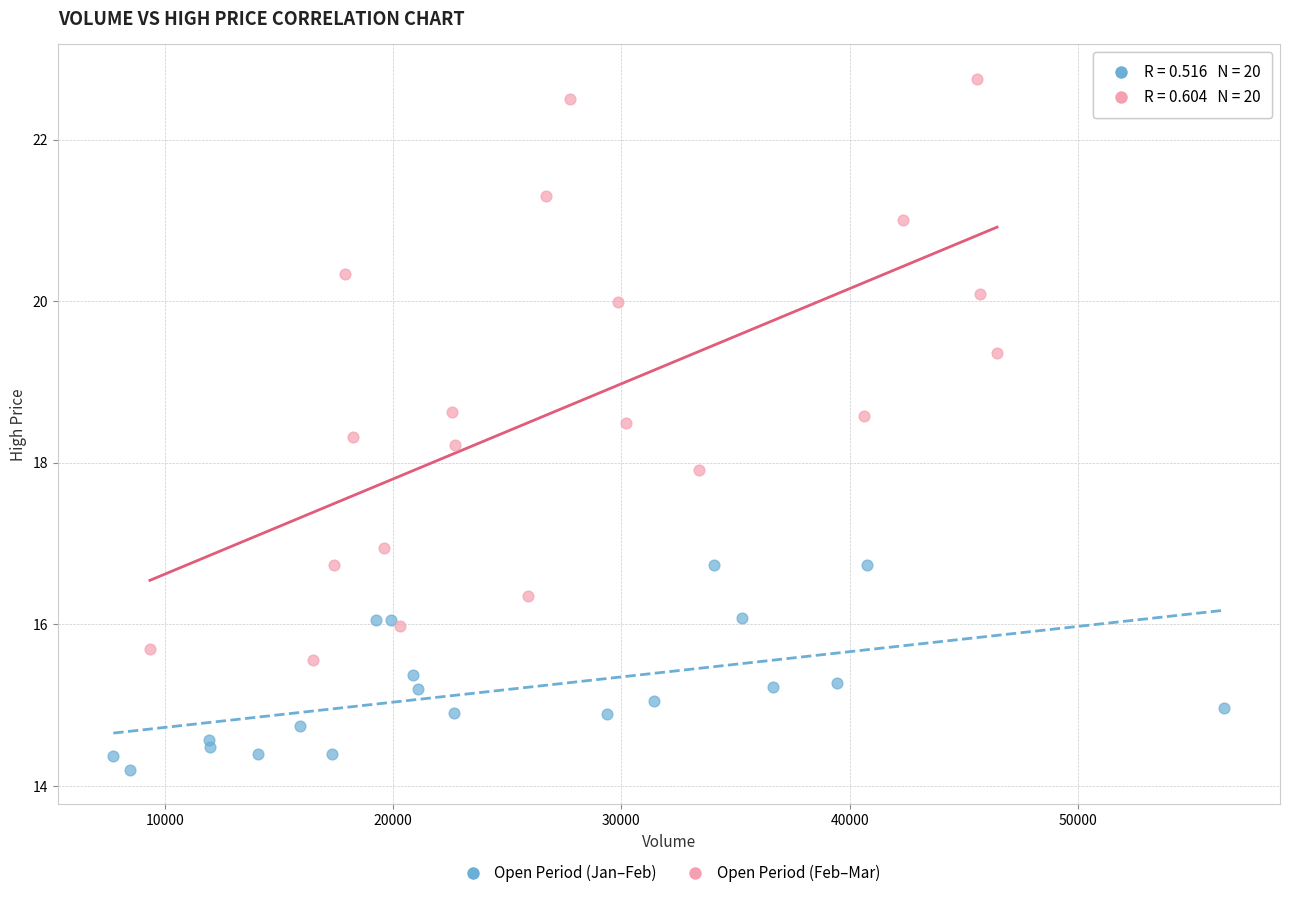

Which series contains the highest Y value?

Open Period (Feb–Mar)